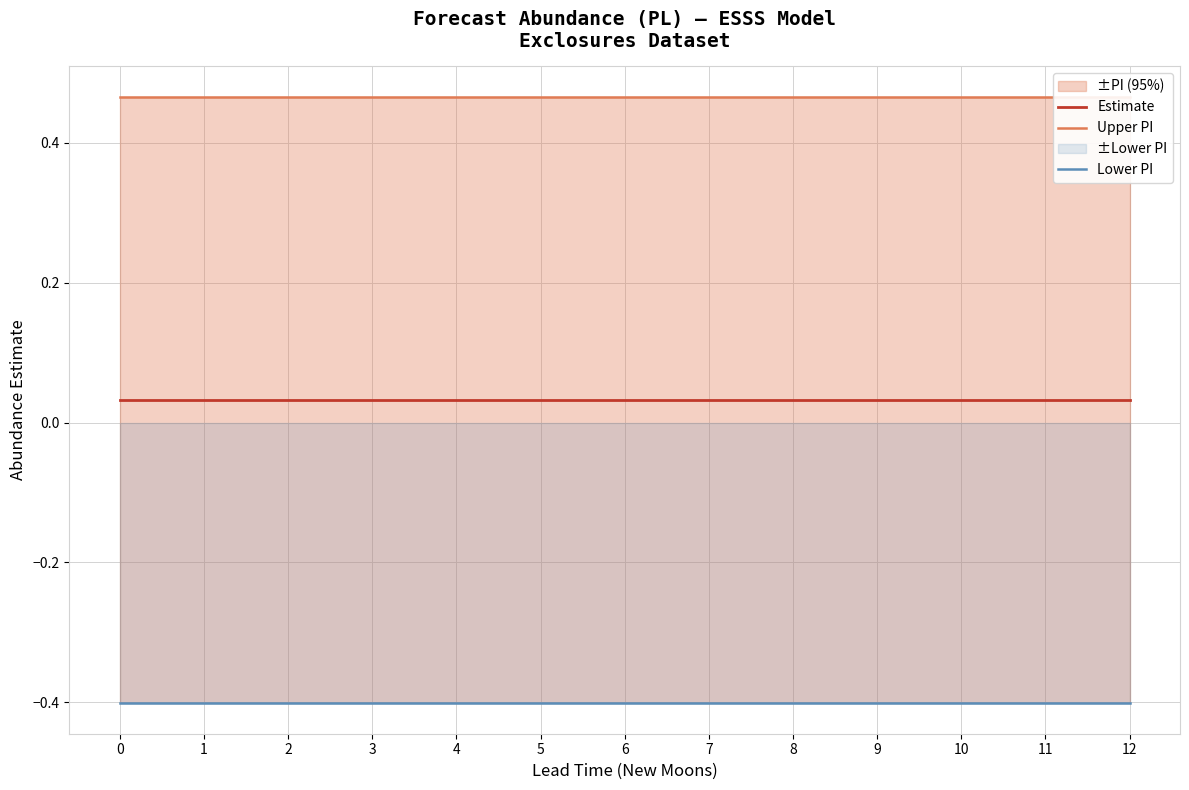

Which series has the largest total across all categories?

Upper PI